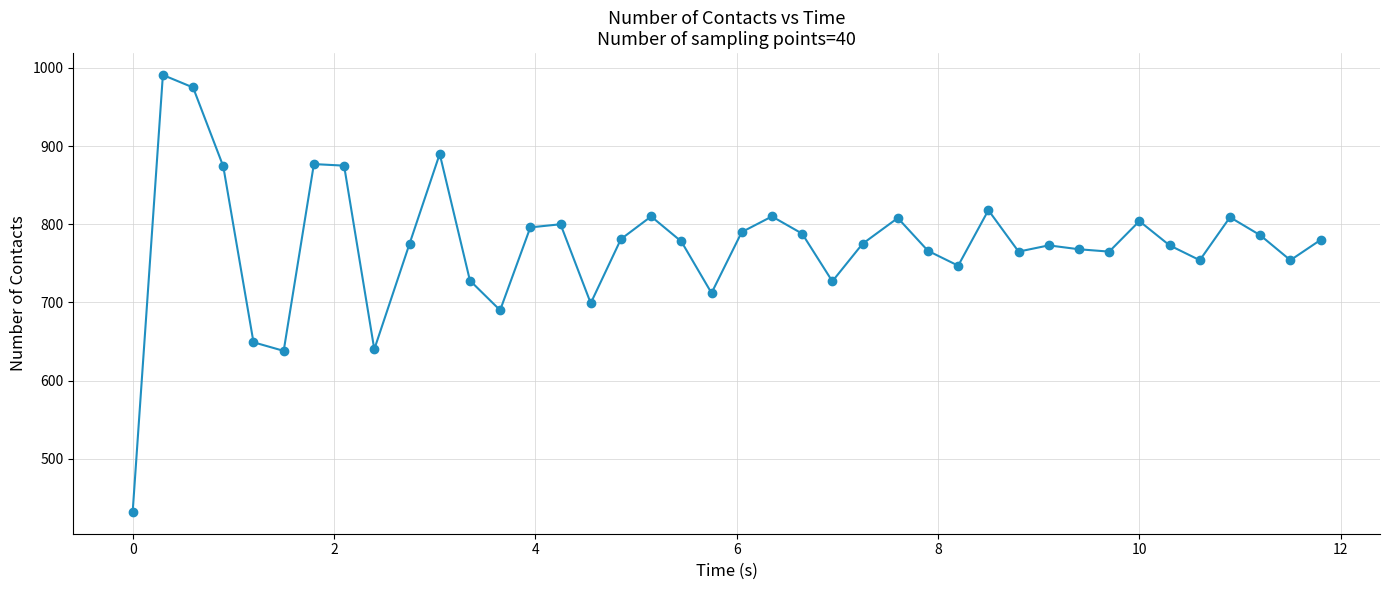

True or false: there are more than 1 points higher than both neighbors.

True